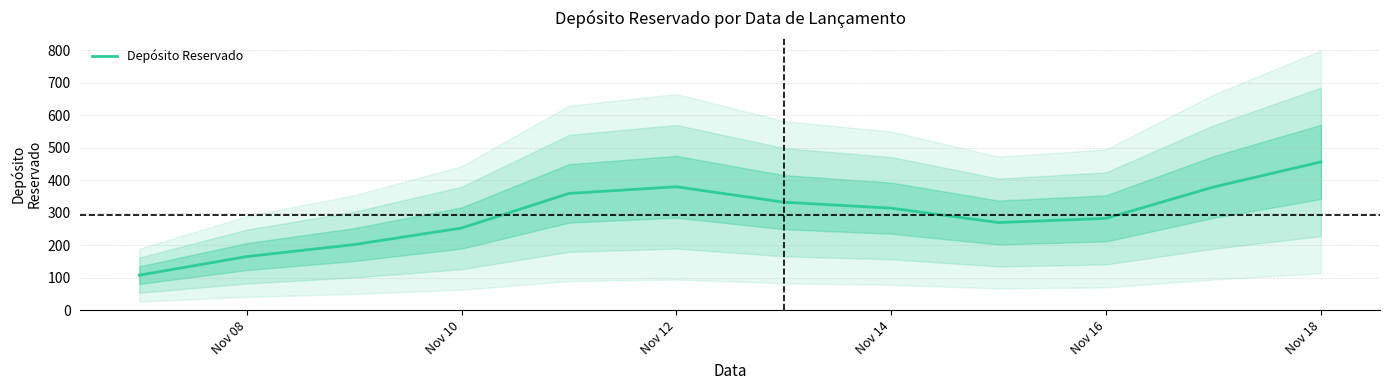

At which label does Depósito Reservado reach its peak?

Nov 18